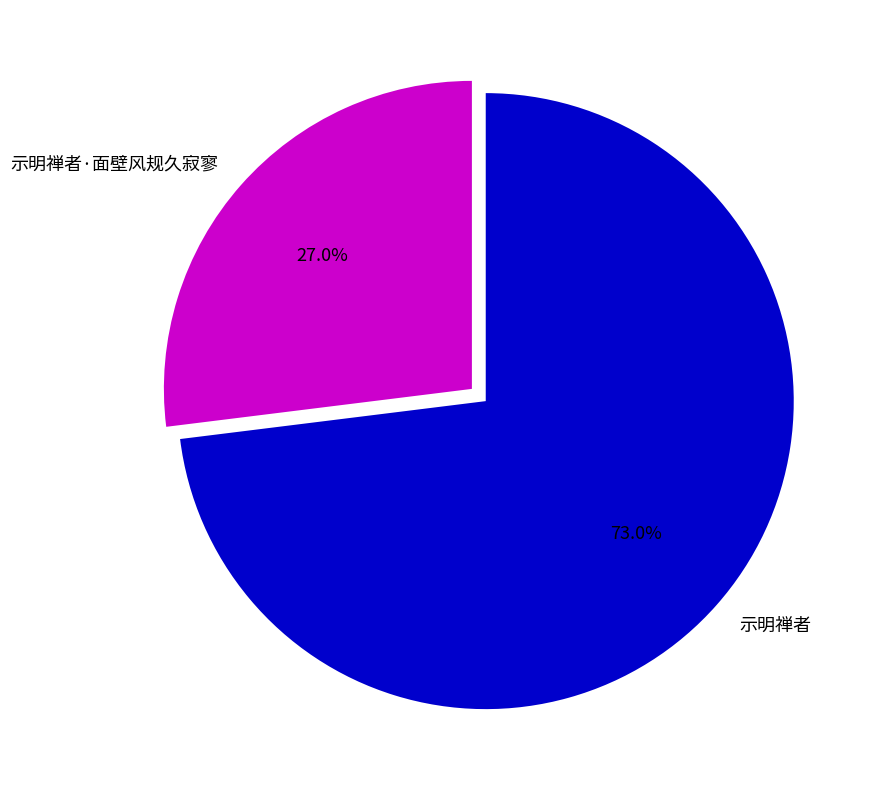

To the nearest percent, what is the combined percentage of 示明禅者 and 示明禅者·面壁风规久寂寥?

100%